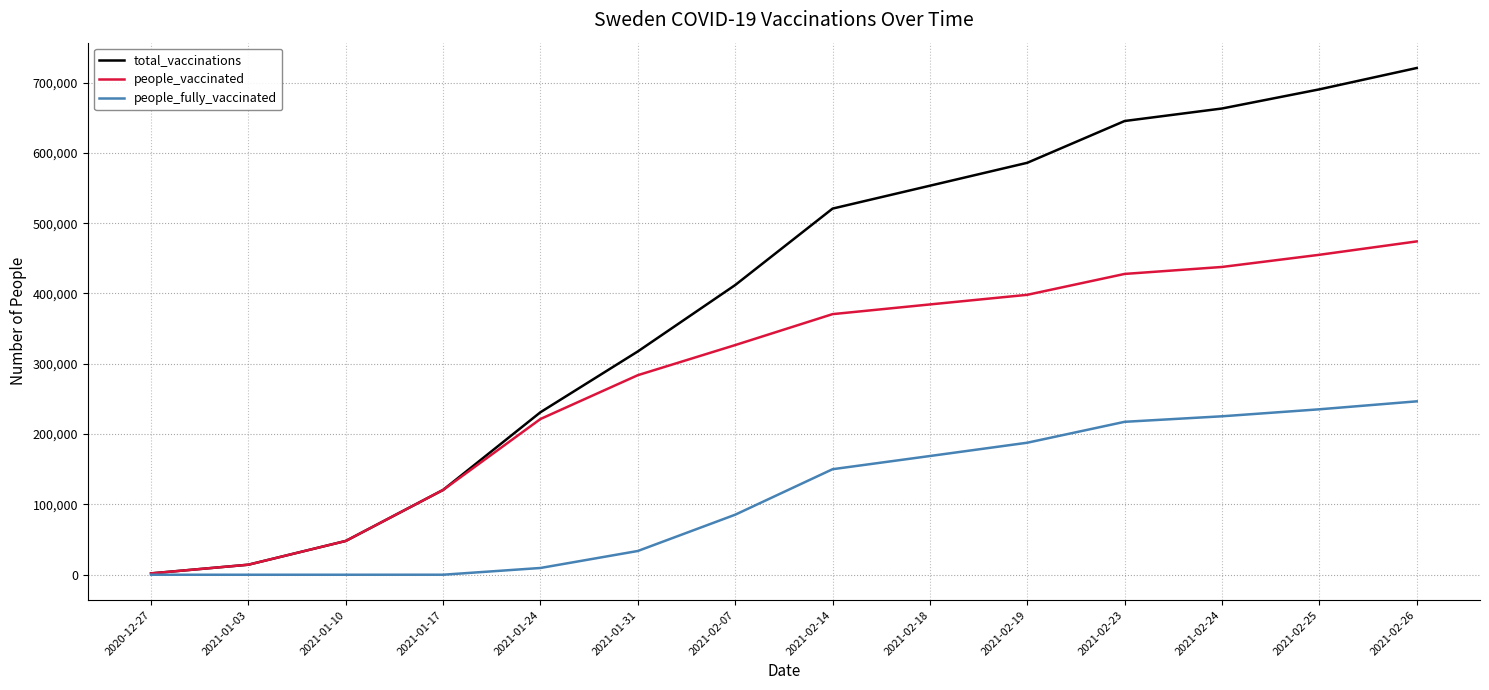

Which series has the largest total across all categories?

total_vaccinations